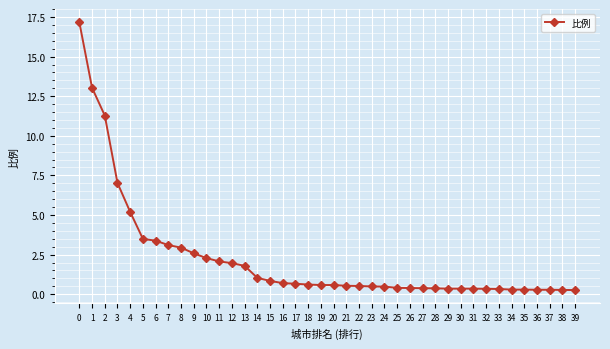

True or false: the data shows 17.2 at 0.

True